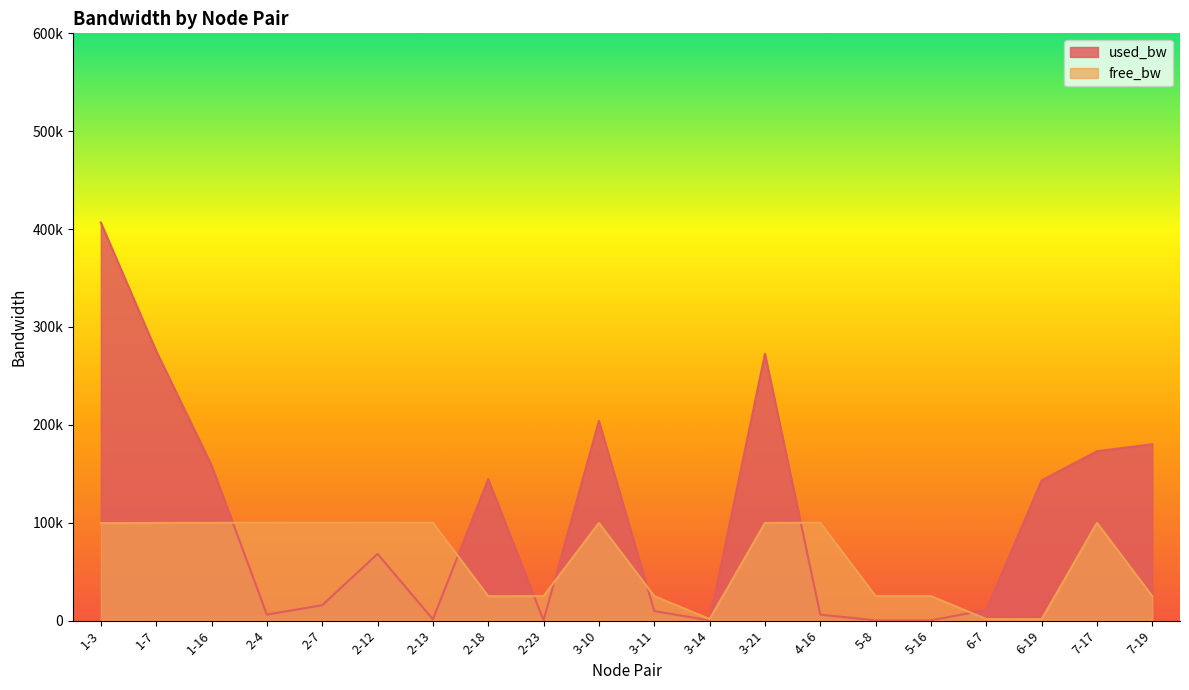

Reading right to left, what are all the values shown in this chart?

used_bw: 180202.0	173040.7	143246.3	10920.5	192.0	192.0	6104.3	272591.3	192.0	9728.5	204054.6	192.0	144424.0	1336.2	68142.8	15688.8	6152.3	158743.9	275571.6	406725.0
free_bw: 24819.8	99827.0	1406.8	1539.1	24999.8	24999.8	99993.9	99726.8	1549.8	24990.3	99795.9	24999.8	24855.6	99998.7	99931.9	99984.3	99993.8	99841.3	99724.4	99593.3